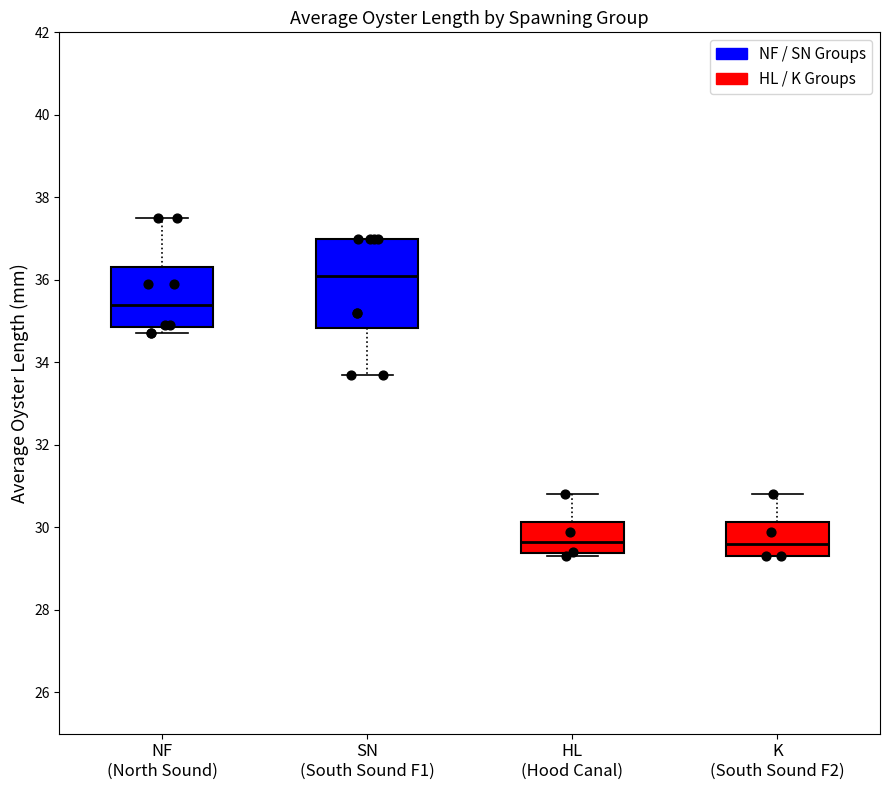

Reading left to right, transcribe this box plot: for each box, give where its median line is, the range the box spans, and where its two whiskers end, as read against the y-axis. The values are not printed on the chart, so give them approximately, as read against the axis.

NF (North Sound): median 35.4, box 34.8 to 36.4, whiskers 34.8 (just below the box's lower edge) to 37.6
SN (South Sound F1): median 36.2, box 34.8 to 37.0, whiskers 33.8 to 37.0
HL (Hood Canal): median 29.6, box 29.4 to 30.2, whiskers 29.4 (just below the box's lower edge) to 30.8
K (South Sound F2): median 29.6, box 29.4 to 30.2, whiskers 29.4 to 30.8